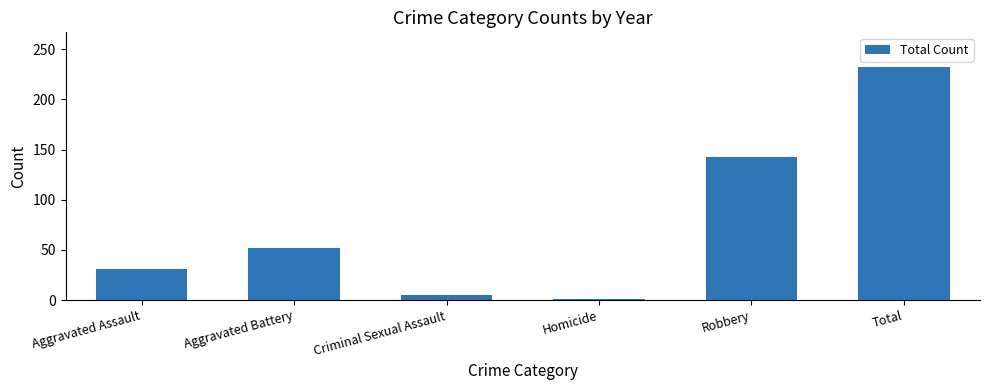

What position from the left is Criminal Sexual Assault?

3